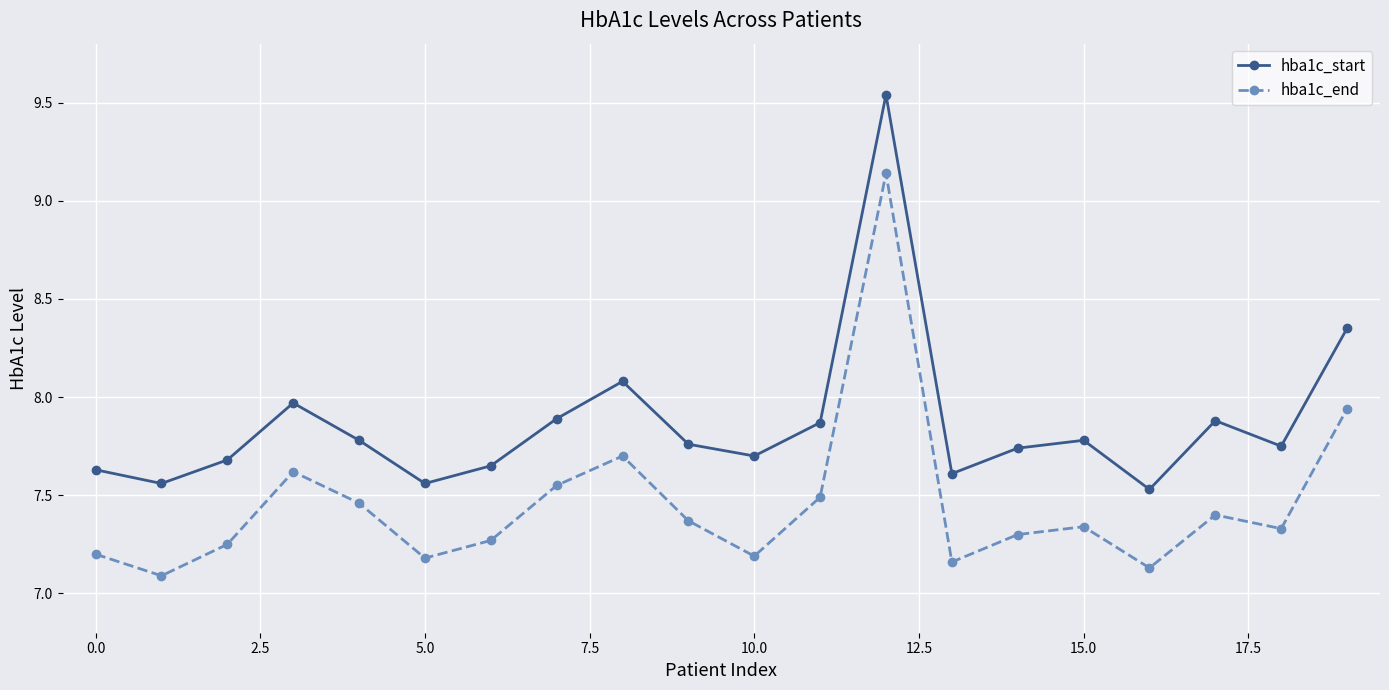

True or false: hba1c_start has more than 1 points higher than both neighbors.

True